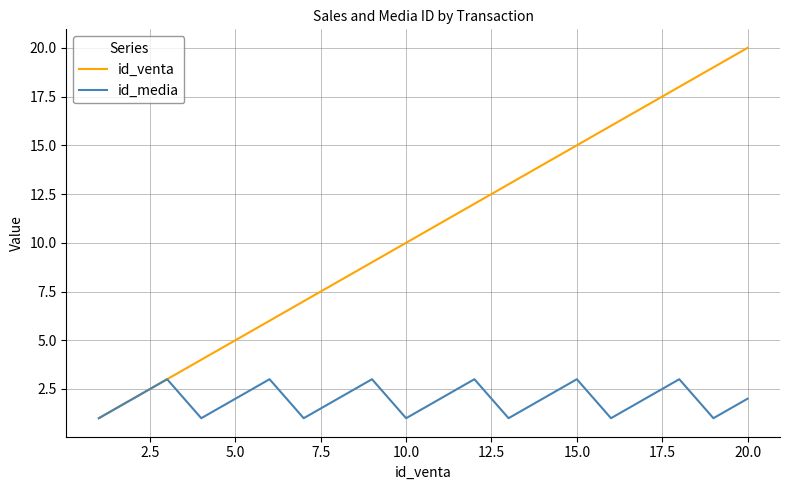

How many id_media values are between 1 and 3?

20